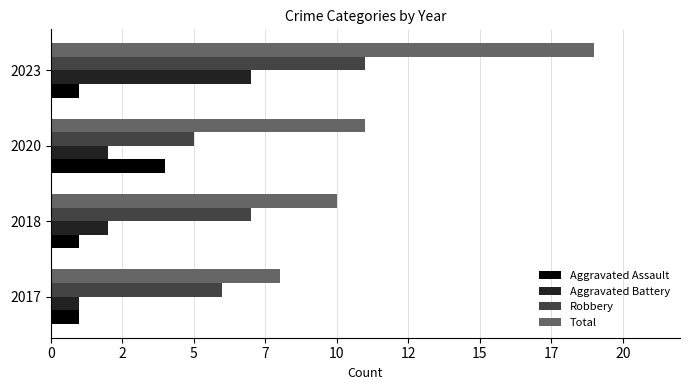

What are all the series names shown in the legend?

Aggravated Assault, Aggravated Battery, Robbery, Total